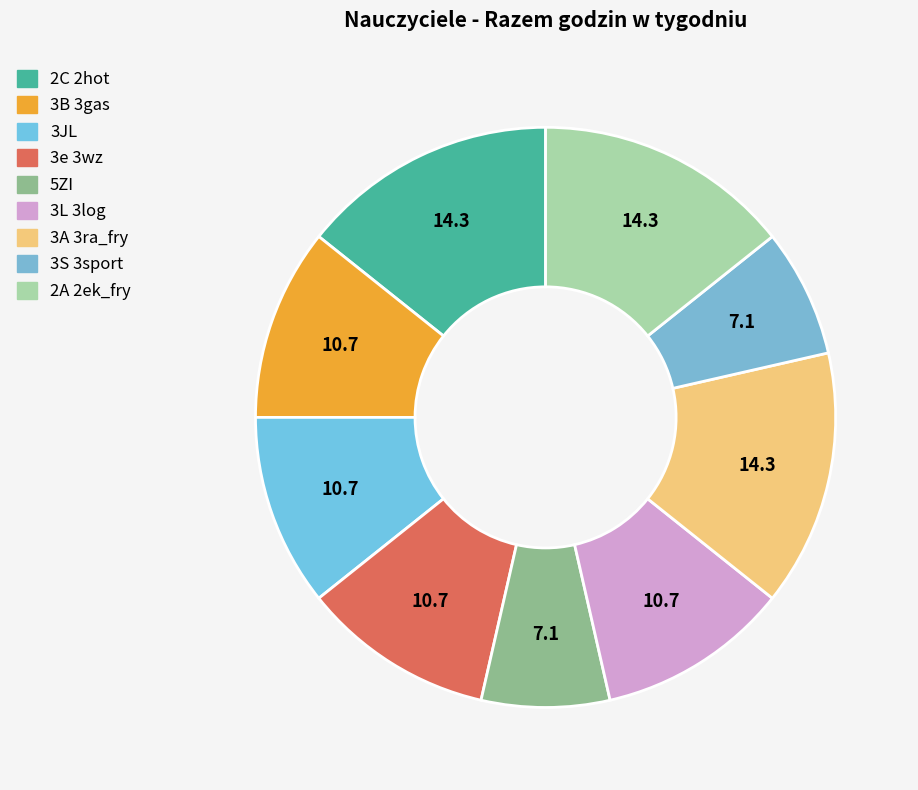

Which has a higher value, 2A 2ek_fry or 3e 3wz?

2A 2ek_fry